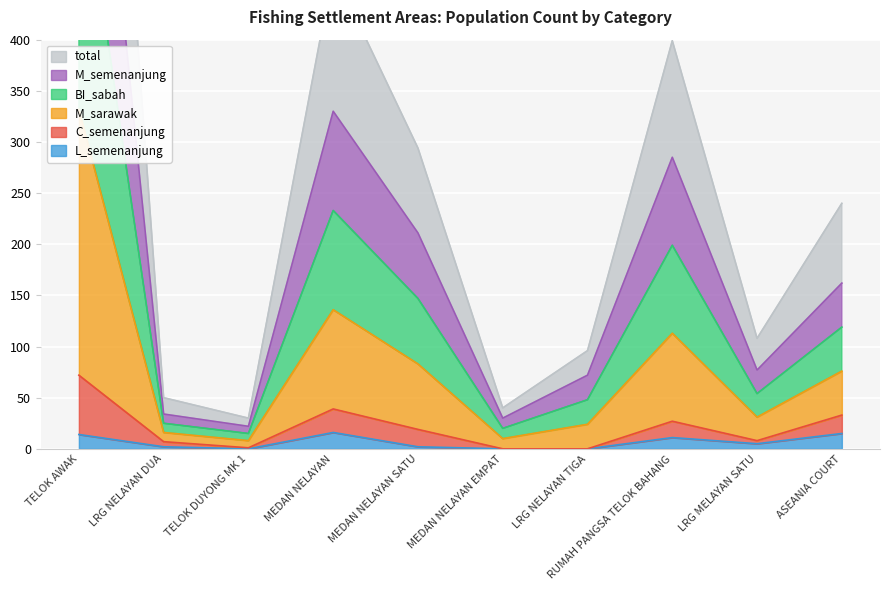

Which series has the widest spread of values?

M_sarawak